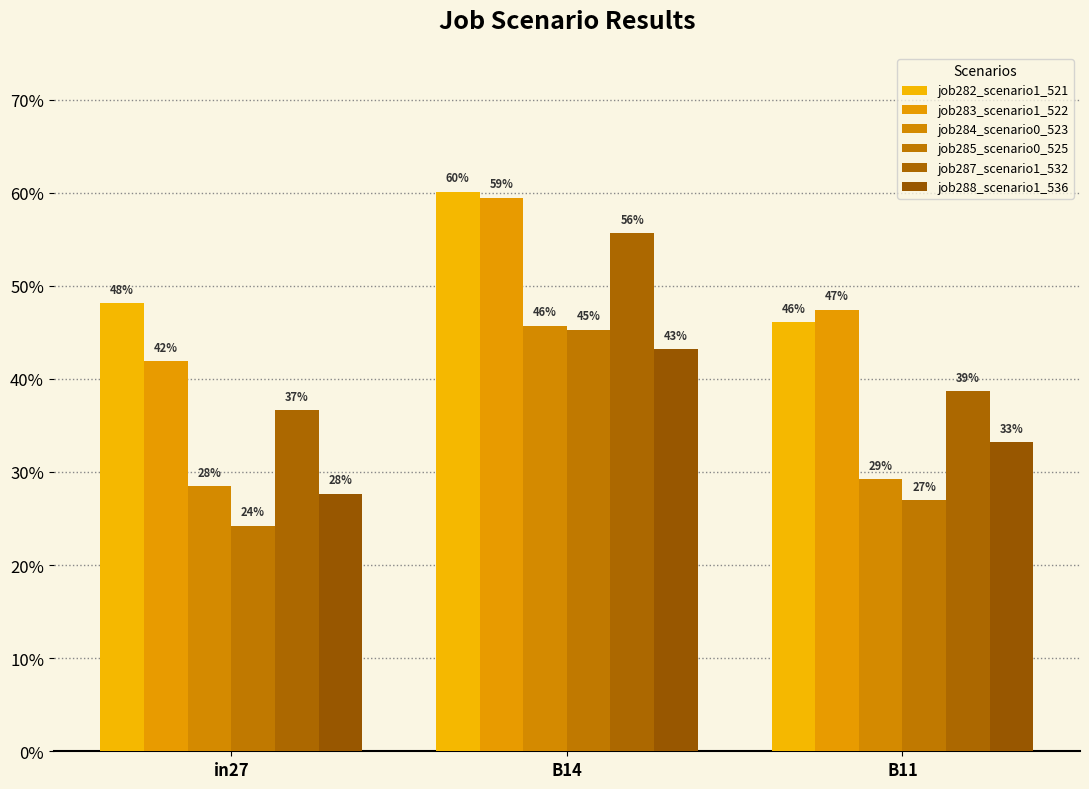

Does the chart contain any negative values?

No